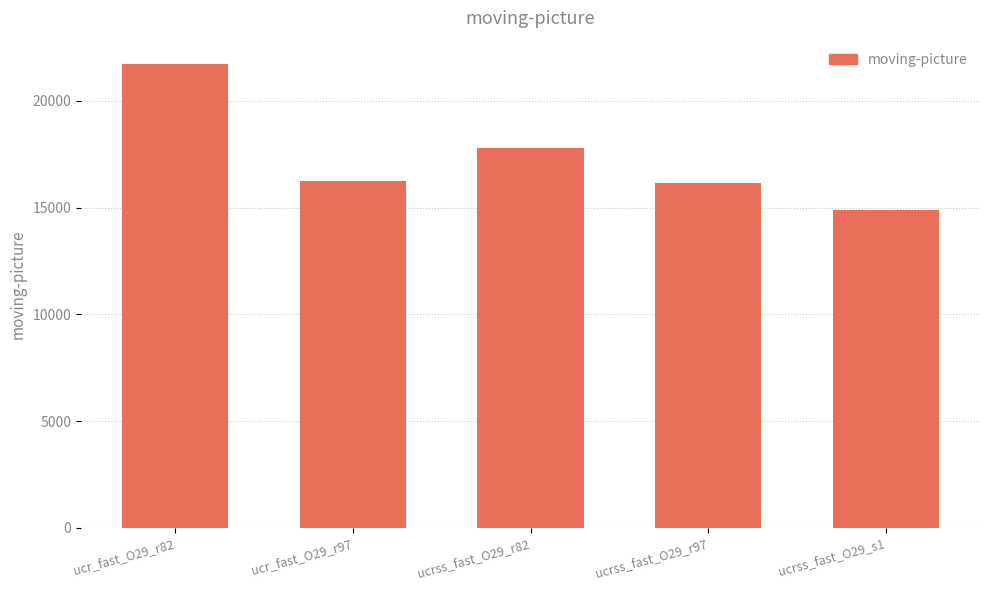

True or false: the data shows 16169 at ucrss_fast_O29_r97.

True